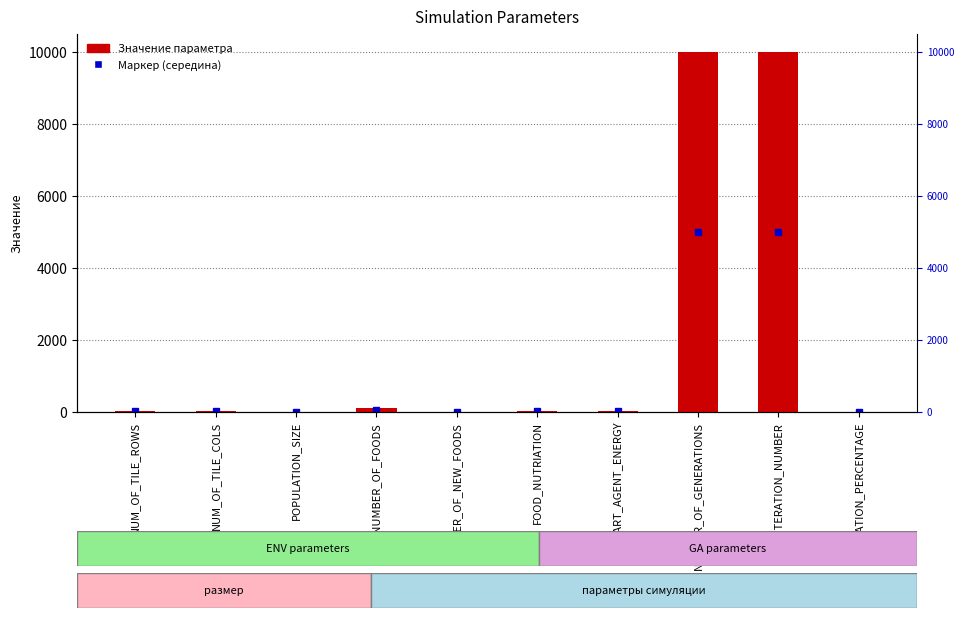

What is the label of the 1st bar from the left?

NUM_OF_TILE_ROWS